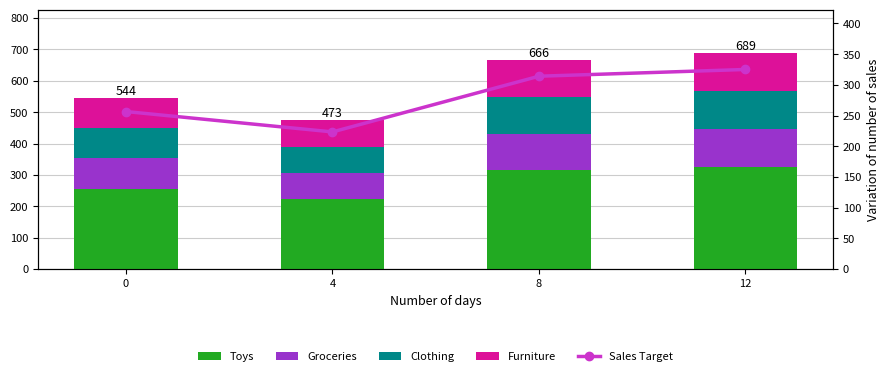

Is the value of Groceries at 8 greater than the value of Clothing at 8?

No